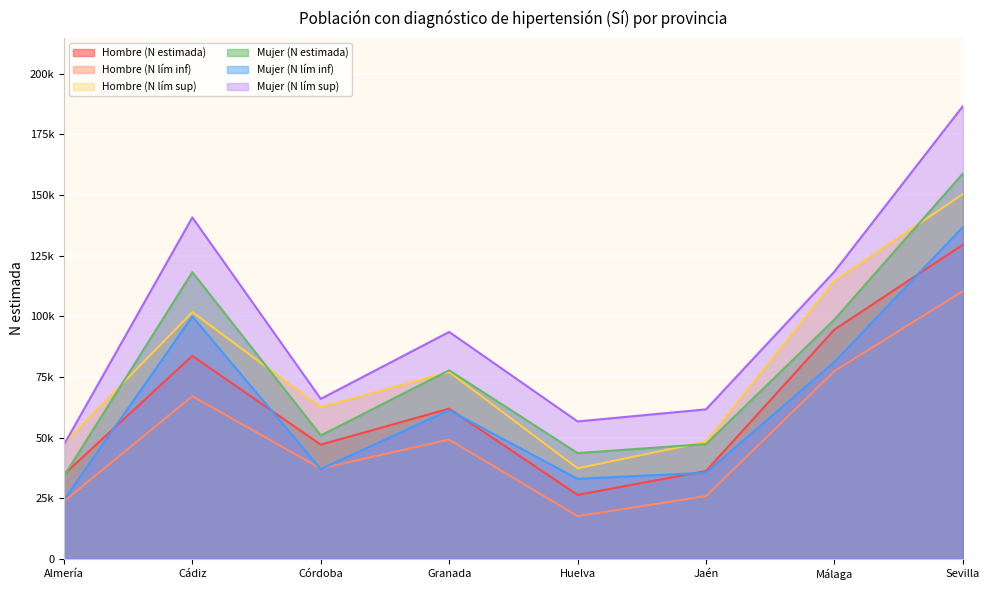

How many distinct data groups are displayed?

6